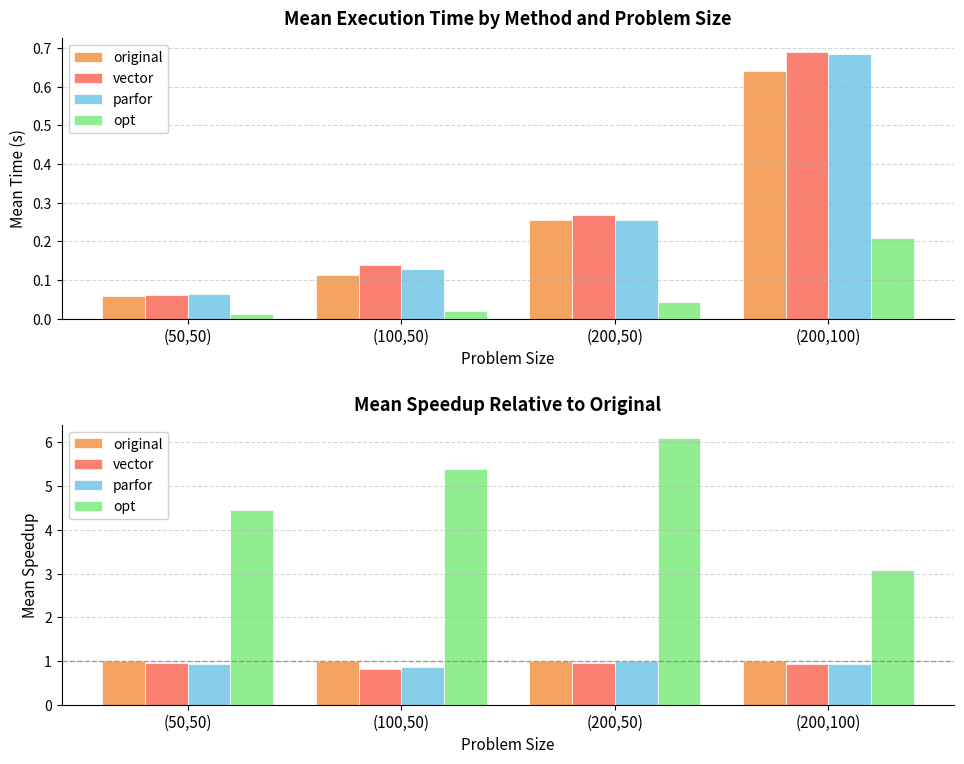

What is the value of the original bar at the 4th from the left?

1.0